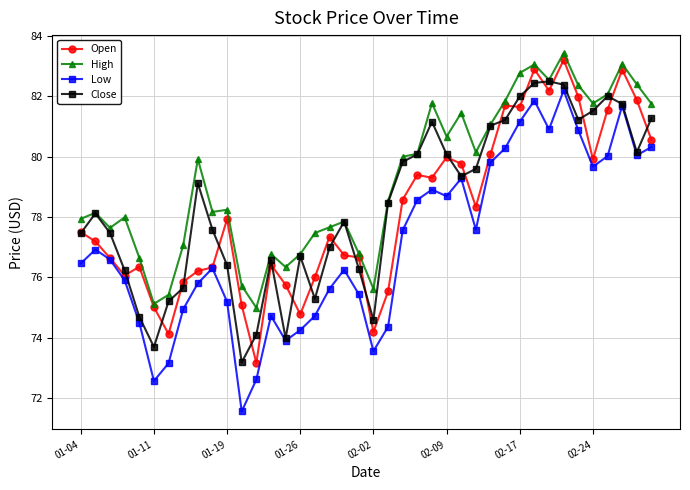

How many lines are shown in the chart?

4